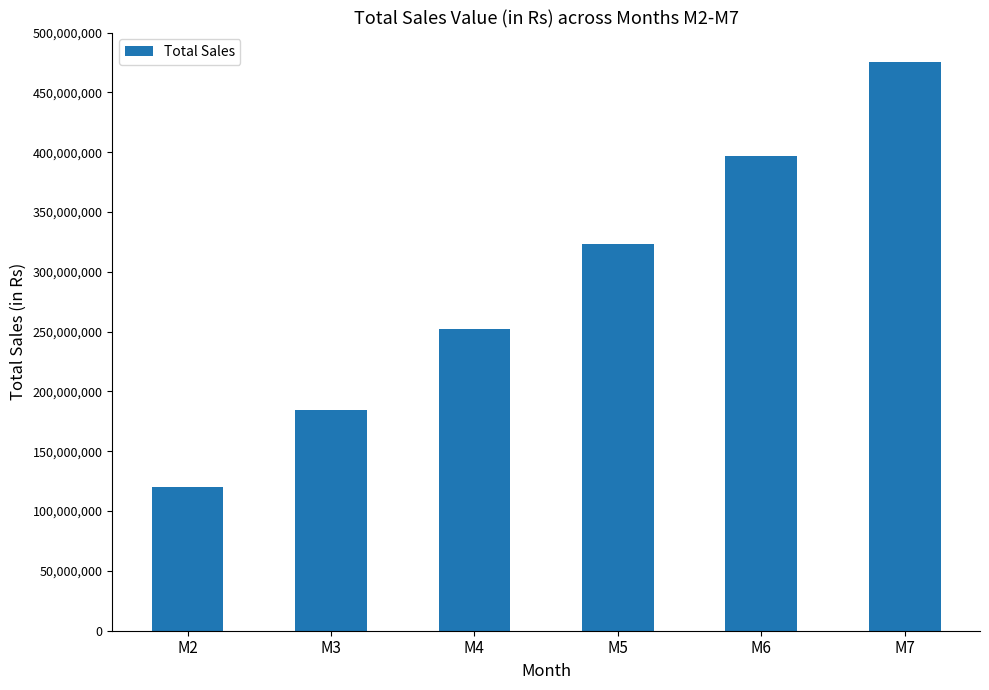

Reading left to right, transcribe all the data shown in this chart.

M2=119915000.0	M3=184363575.0	M4=251968888.4	M5=322858867.1	M6=397166383.9	M7=475029445.9